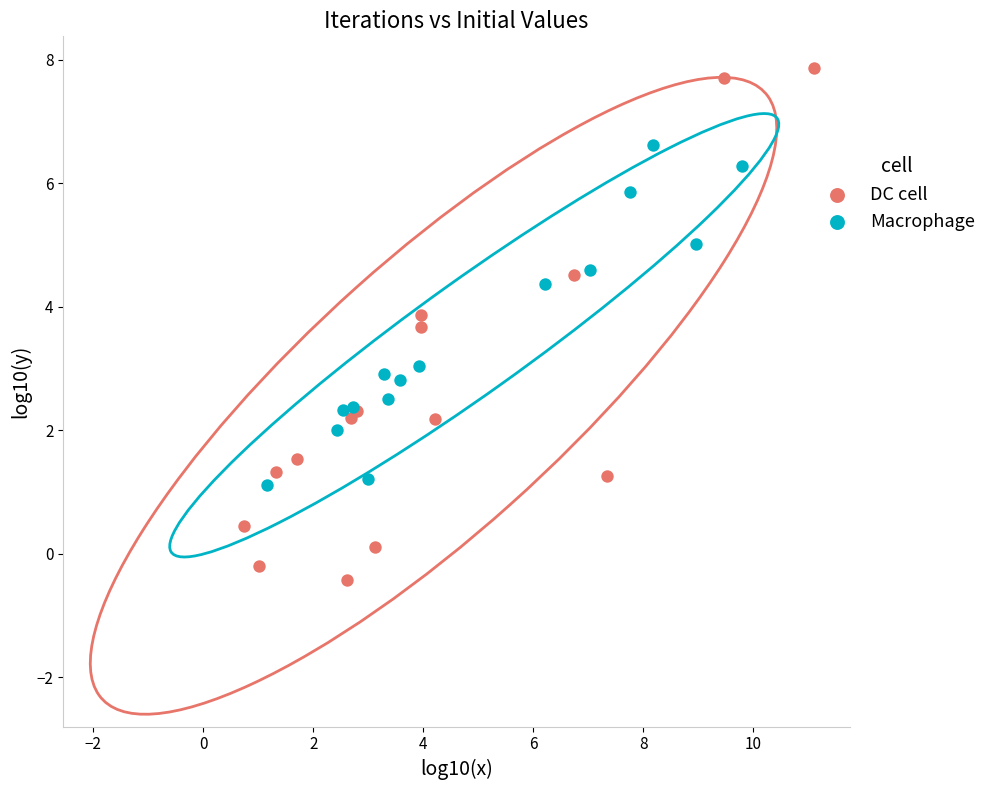

Which series has the widest spread of Y values?

DC cell